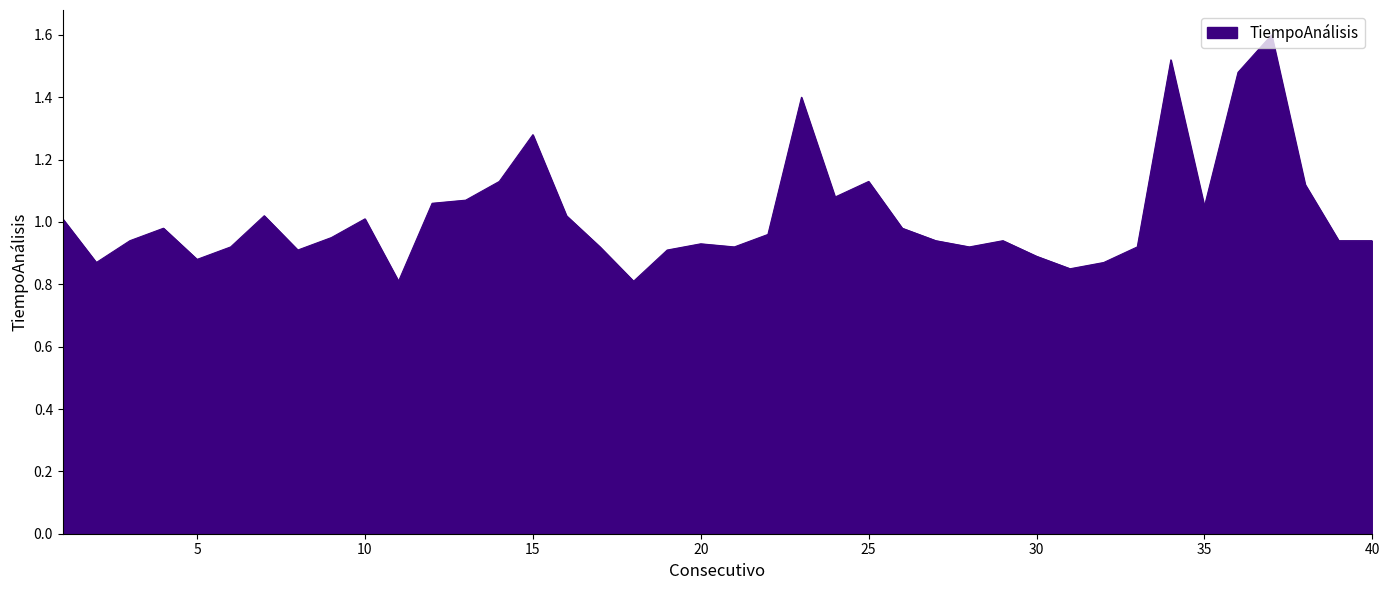

How many lines are shown in the chart?

1